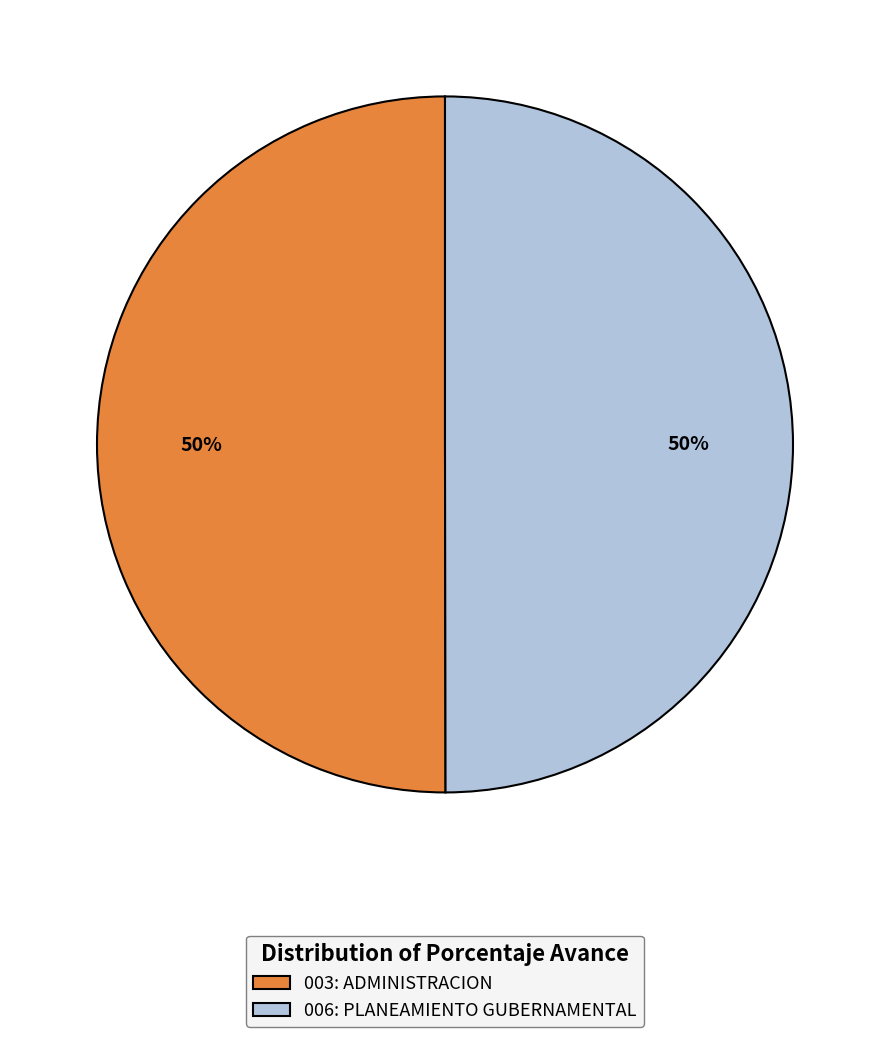

True or false: 003: ADMINISTRACION accounts for 42% of the total.

False